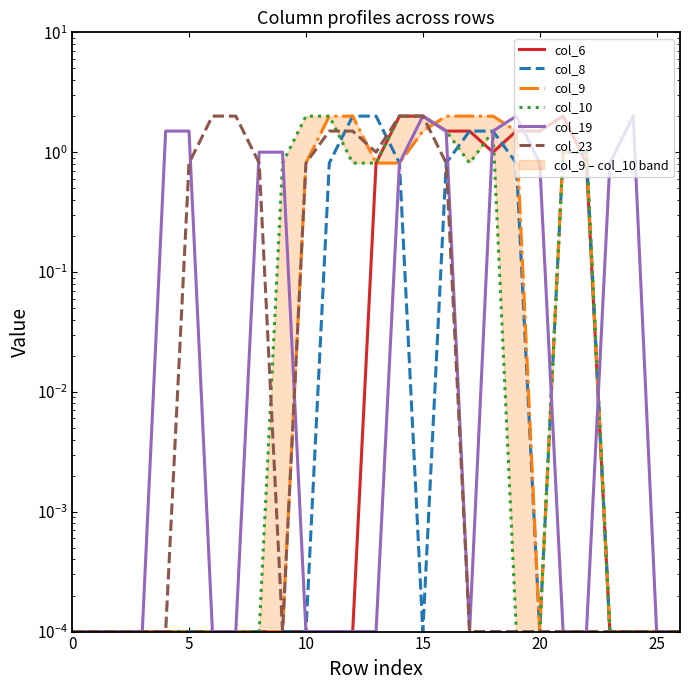

True or false: col_8 and col_23 cross at least once.

True